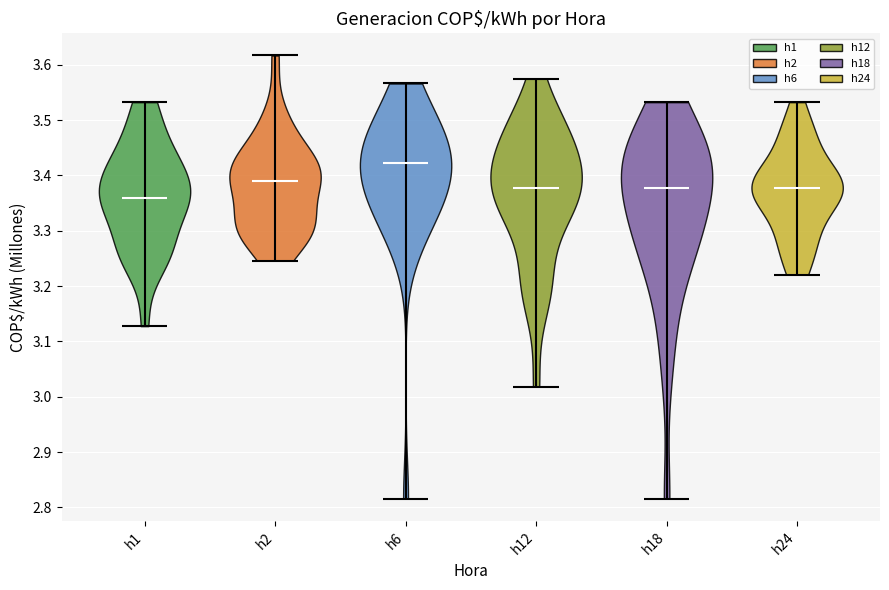

Where does the median line of the violin for h1 sit on the y-axis? The values are not printed on the chart, so give them approximately, as read against the axis.

3.36